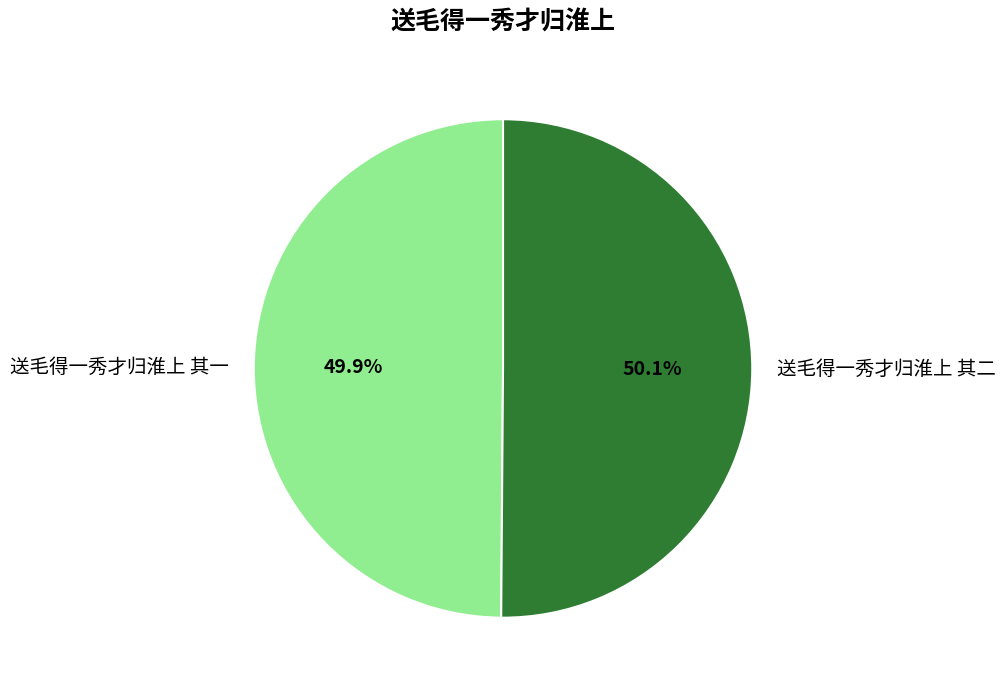

How many segments does this pie chart have?

2